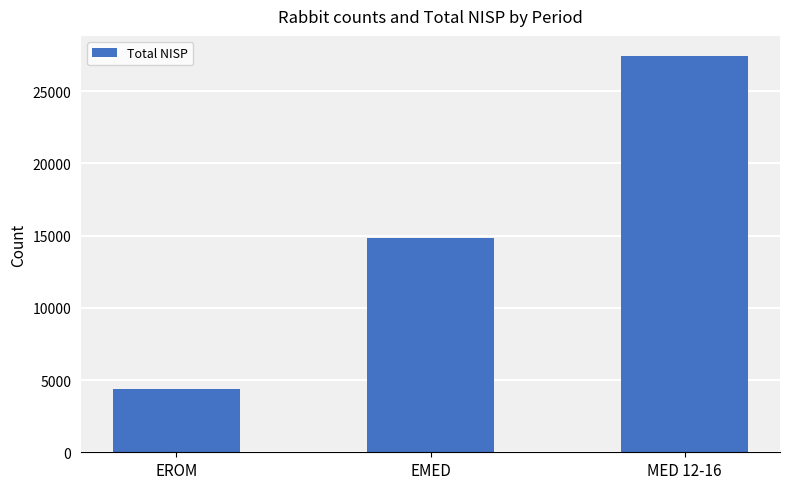

The value at MED 12-16 is 15053. True or false?

False